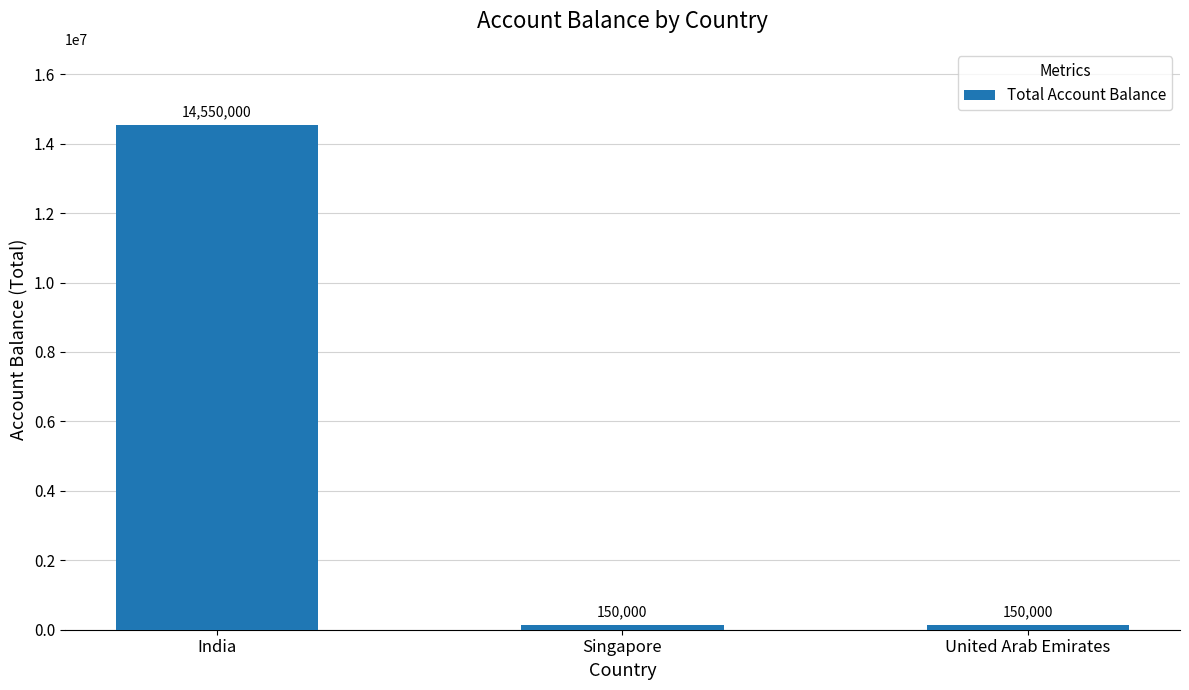

Reading left to right, list all the values displayed in this chart.

India=14550000	Singapore=150000	United Arab Emirates=150000